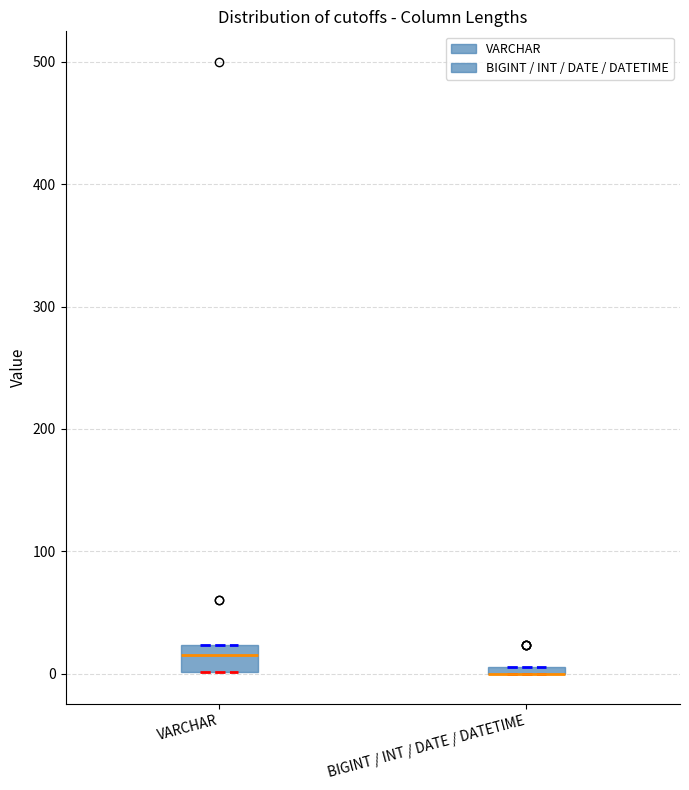

Which box is the tallest, from its lower edge to its upper edge?

VARCHAR